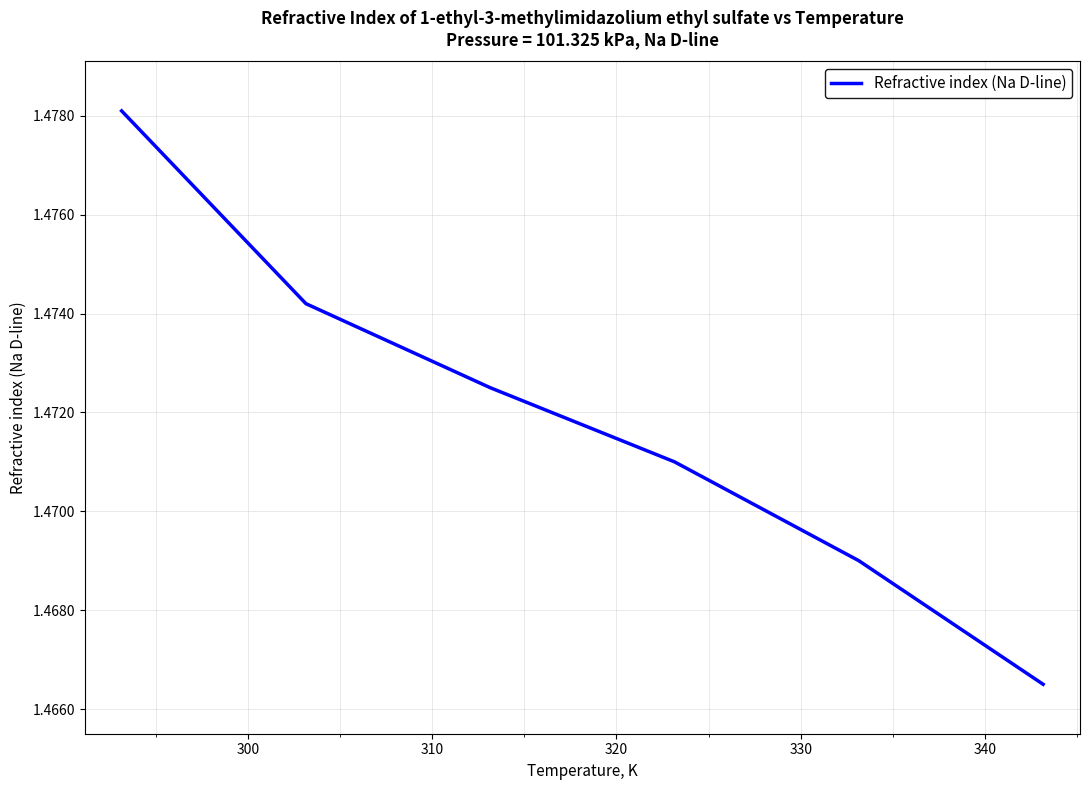

What is the sum of all values?

8.8